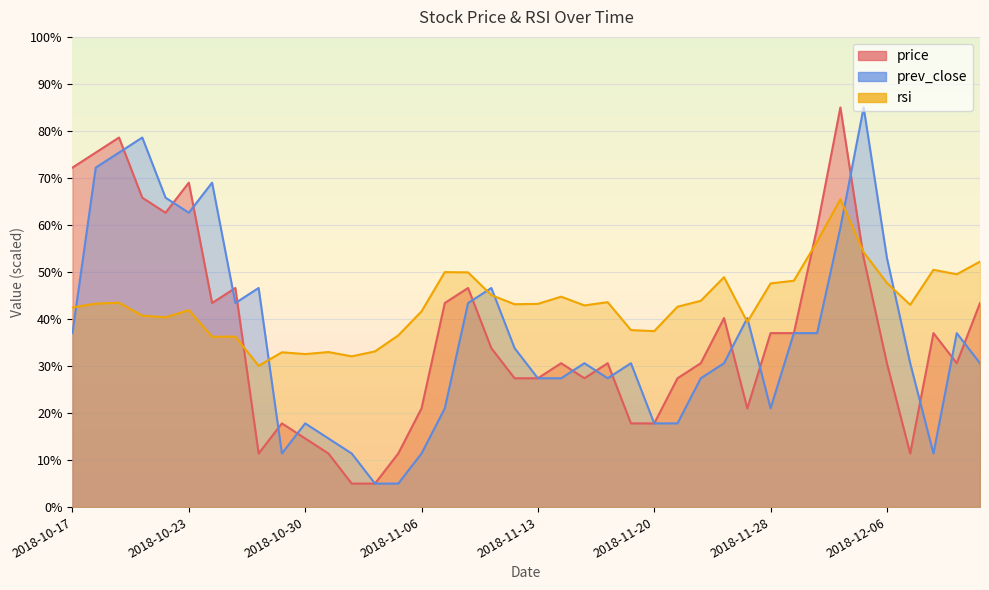

Which series has the largest total across all categories?

rsi